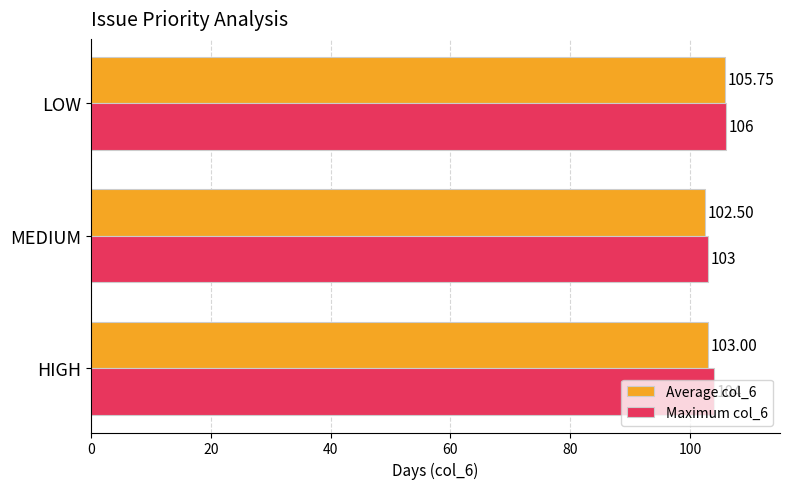

Which category has the lowest value across all series?

MEDIUM